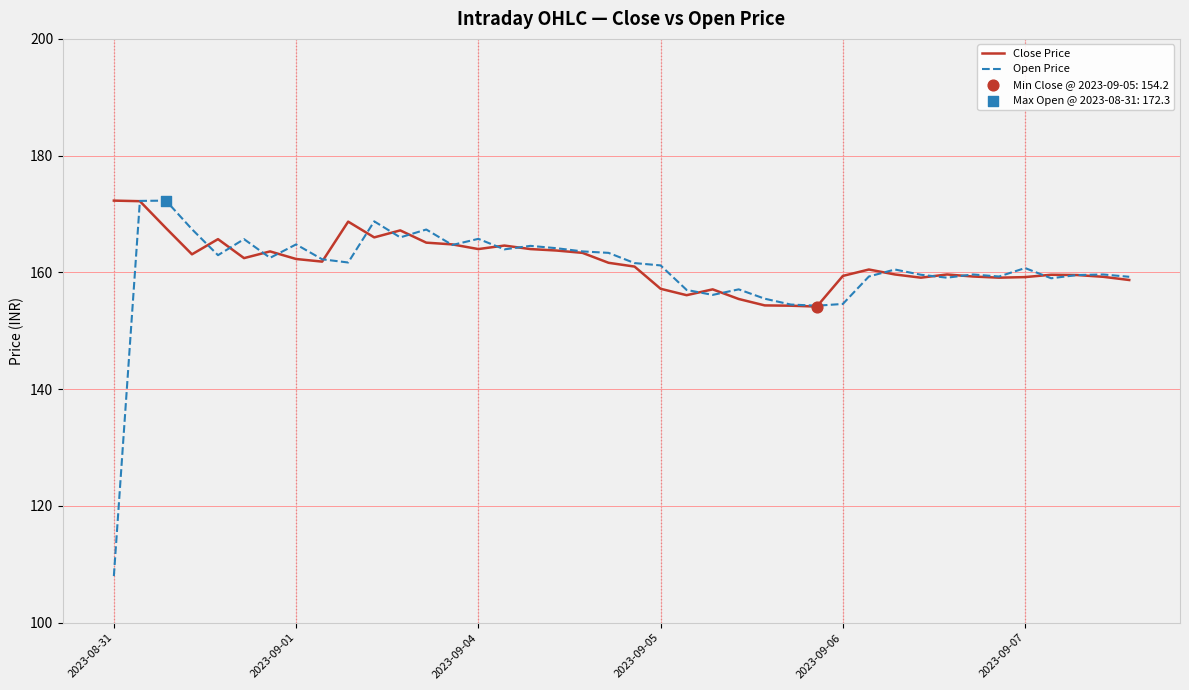

Which series has the largest range (max minus min)?

Open Price